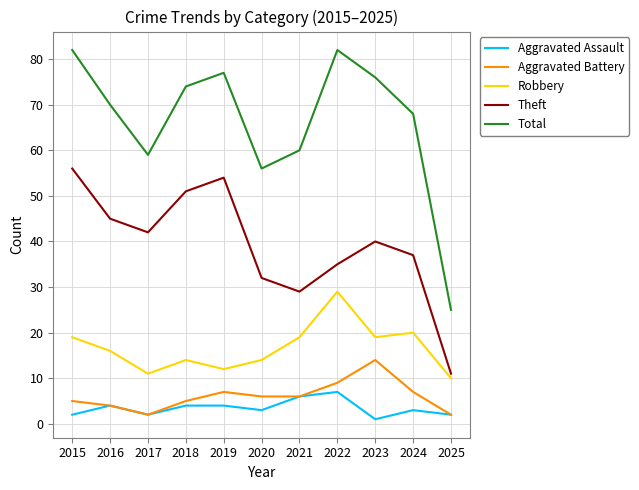

What is the total value across all series at 2022?

162